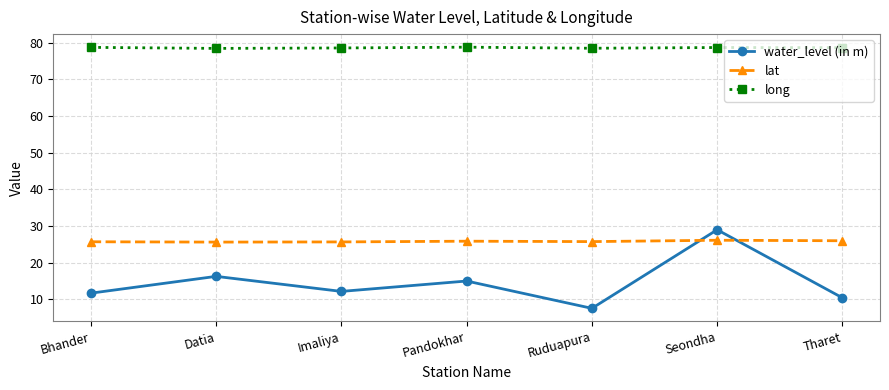

True or false: lat and water_level (in m) intersect in this chart.

True